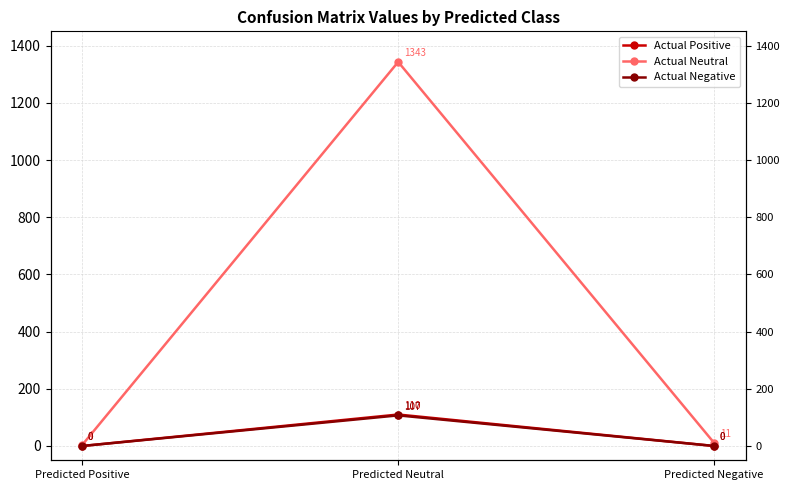

Which series changed the most between Predicted Positive and Predicted Neutral?

Actual Neutral